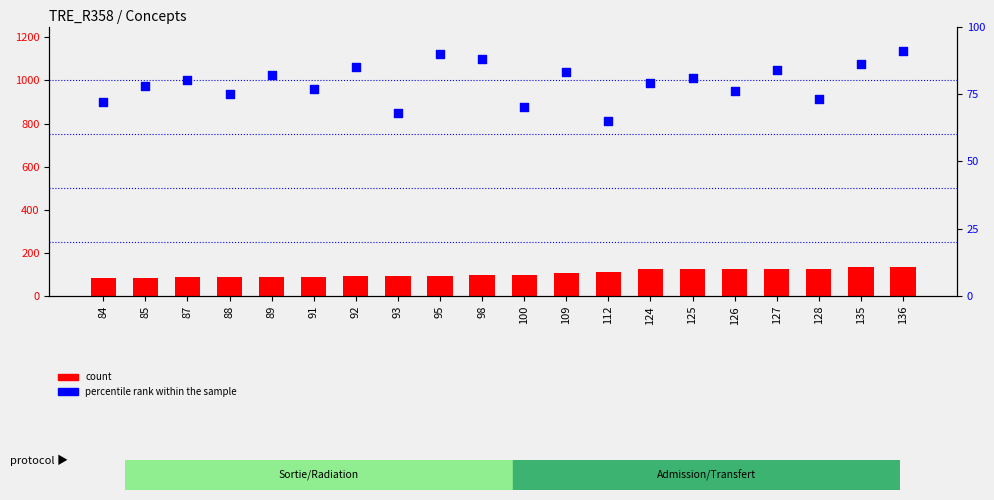

Is the value of count at 100 greater than the value of percentile rank within the sample at 92?

Yes